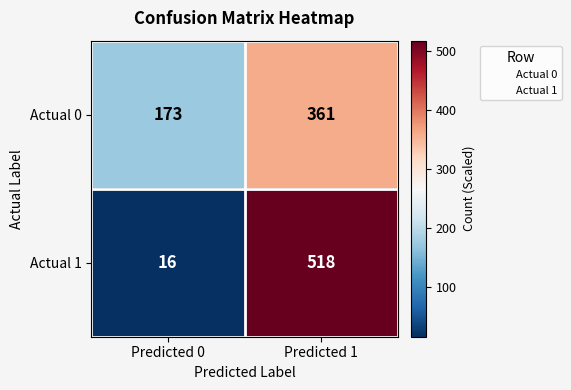

Which series has the largest range (max minus min)?

Actual 1